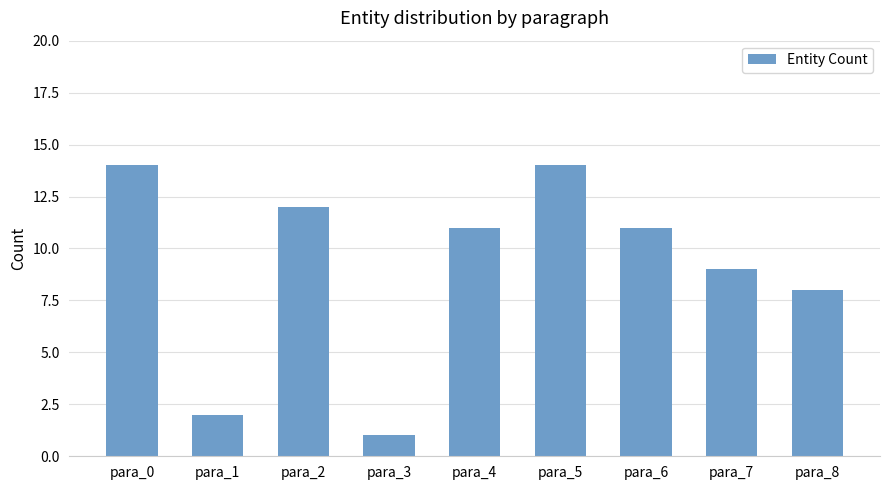

The value at para_5 is 5. True or false?

False